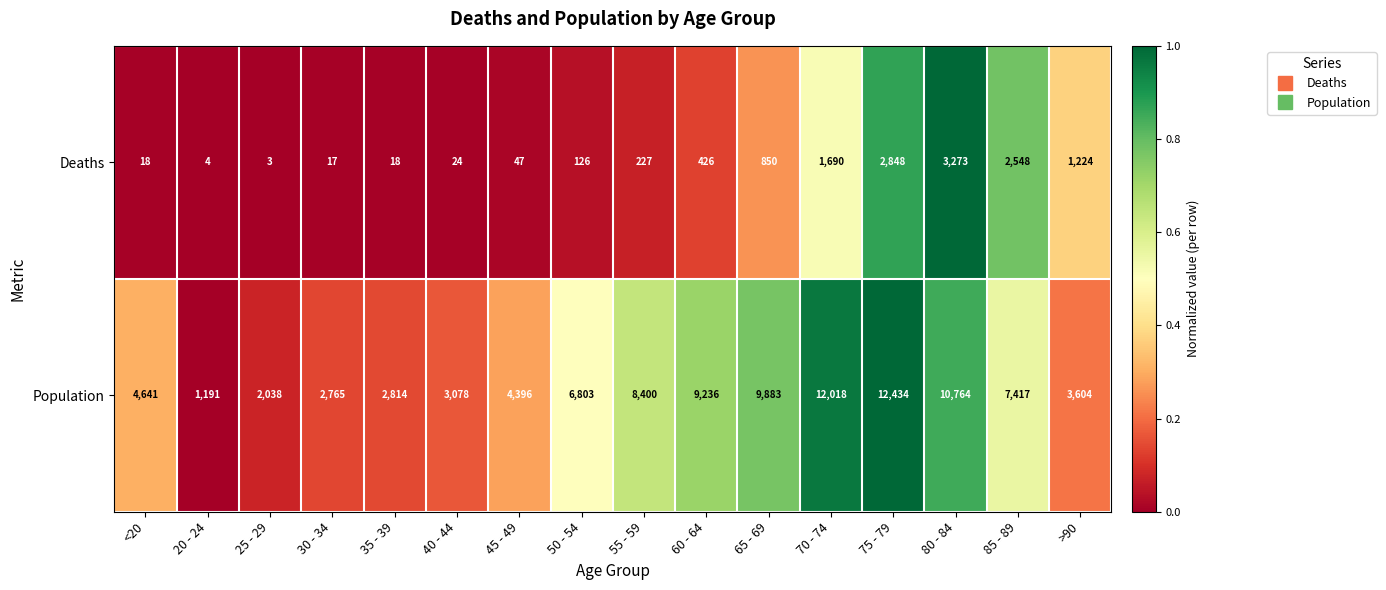

Rank the series at 80 - 84 from highest to lowest value.

Population, Deaths